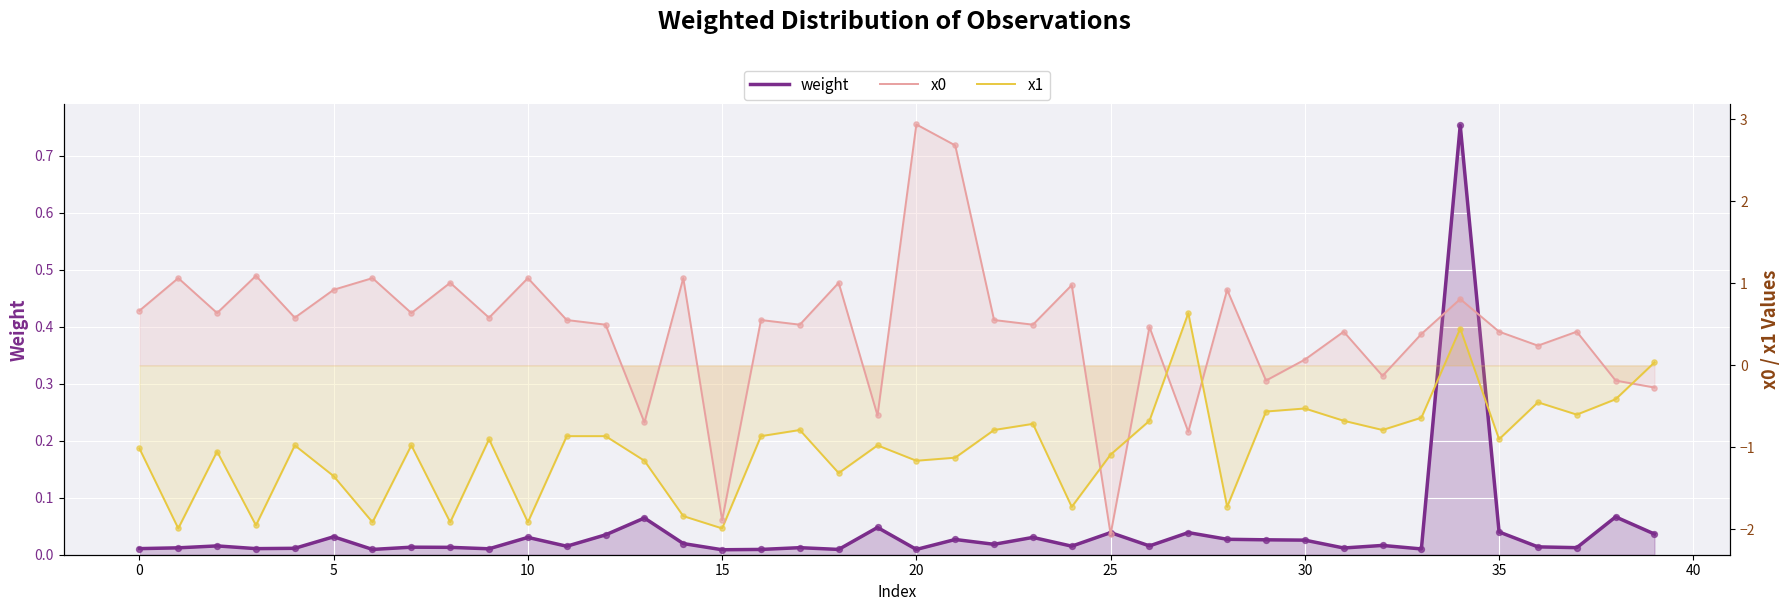

Which series contains the lowest Y value?

x0